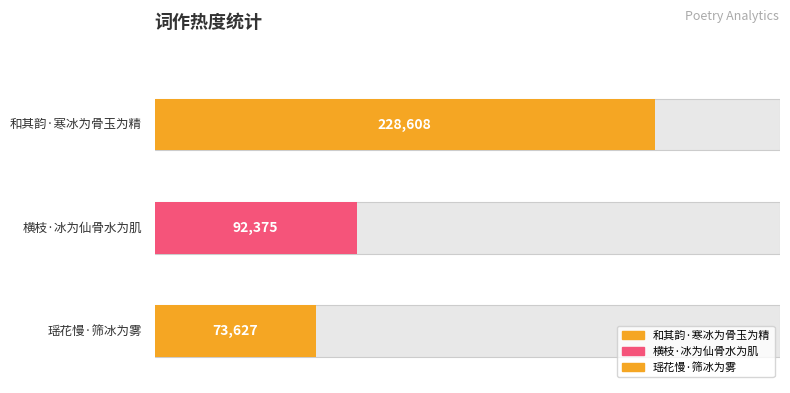

Reading right to left, what are all the values shown in this chart?

瑶花慢·筛冰为雾=73627	横枝·冰为仙骨水为肌=92375	和其韵·寒冰为骨玉为精=228608